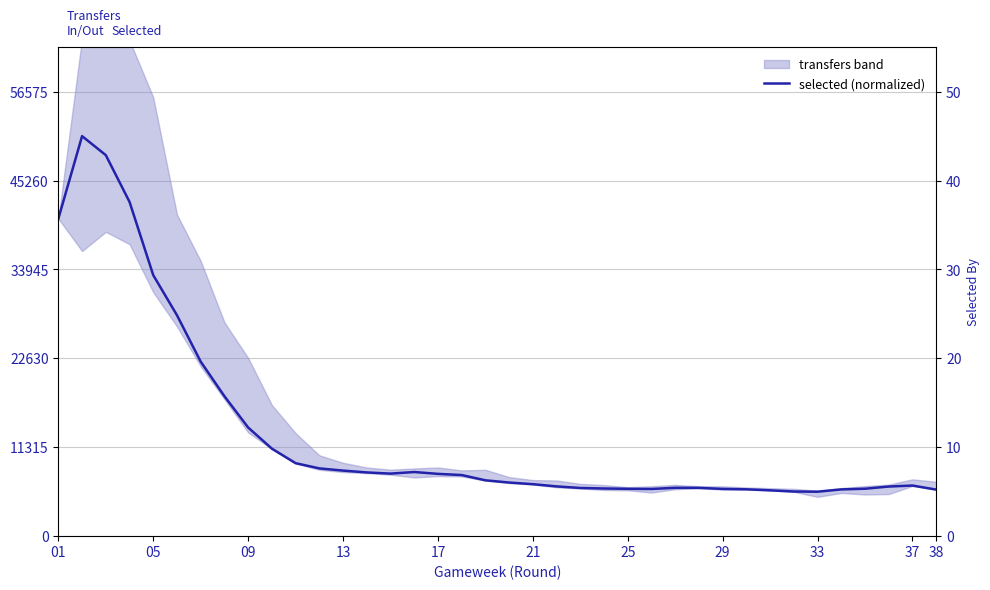

True or false: the data shows 33.0 at 25.

False